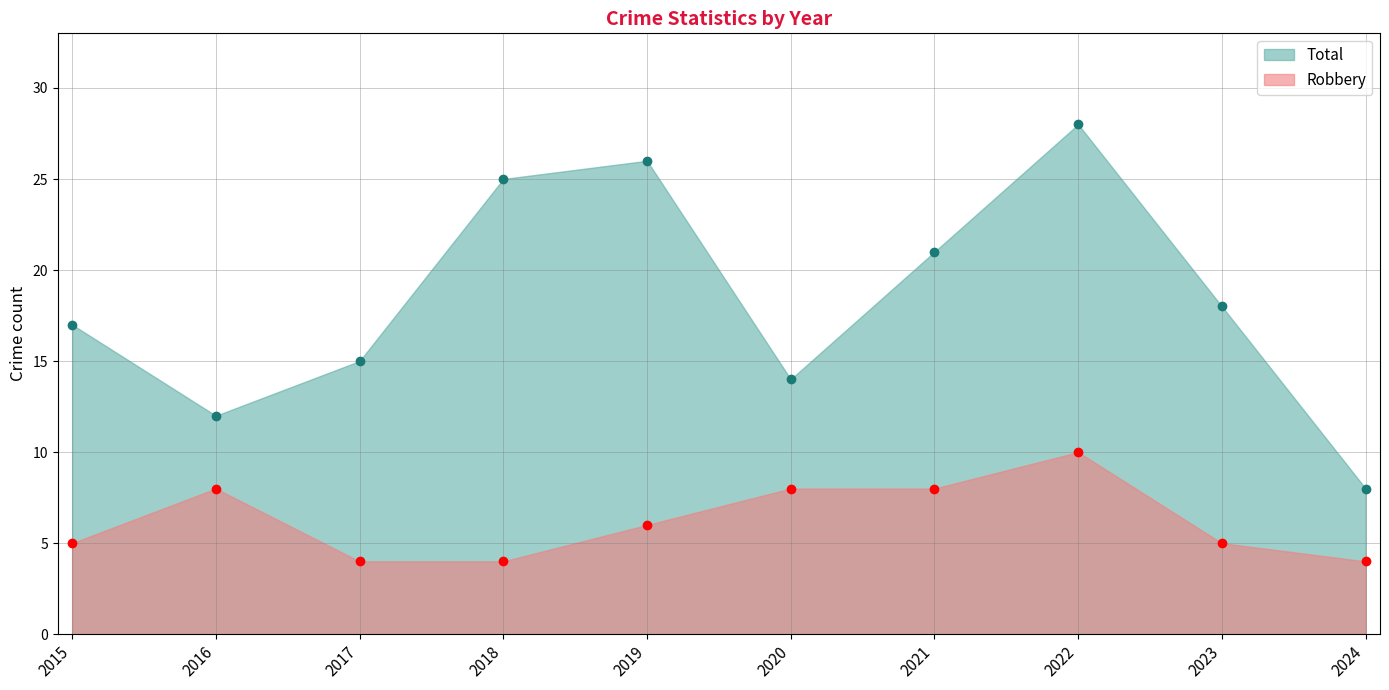

Does the chart have visible grid lines?

Yes